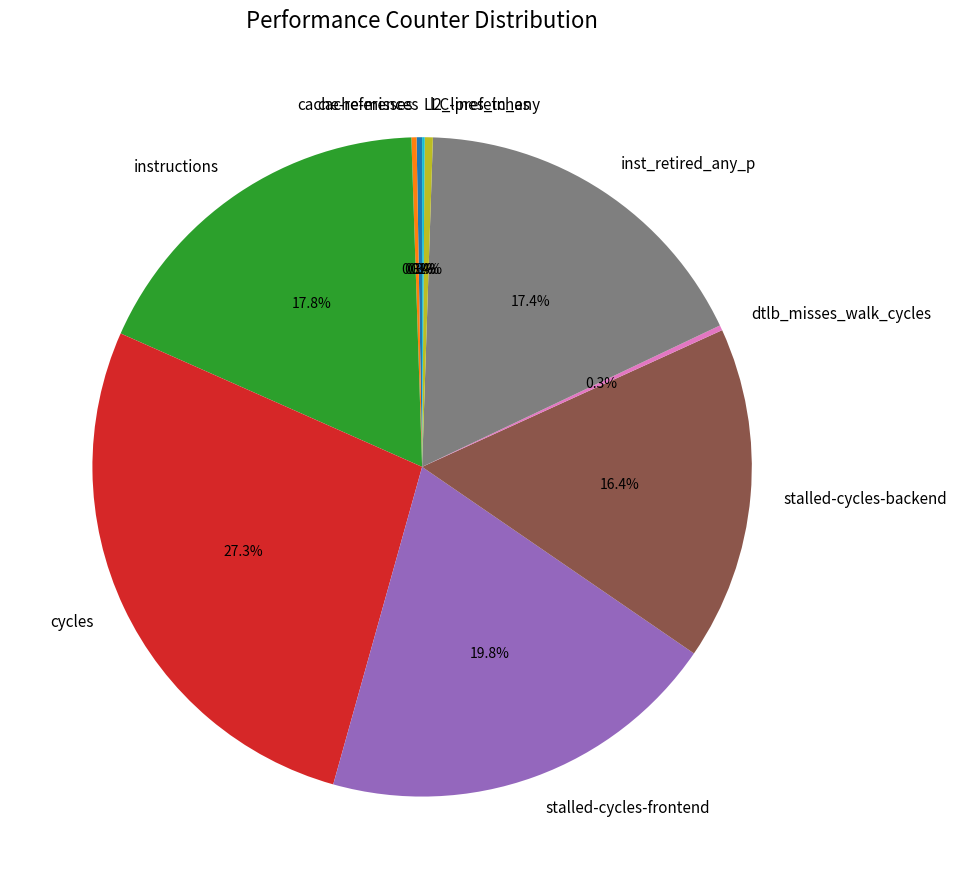

Between instructions and l2_lines_in_any, which is larger?

instructions